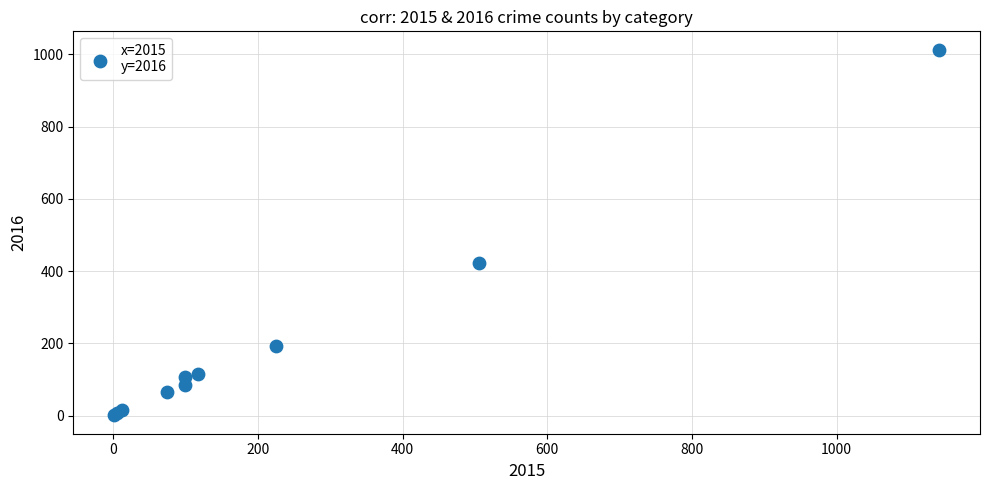

What Y value in the scatter plot is closest to 507?

423